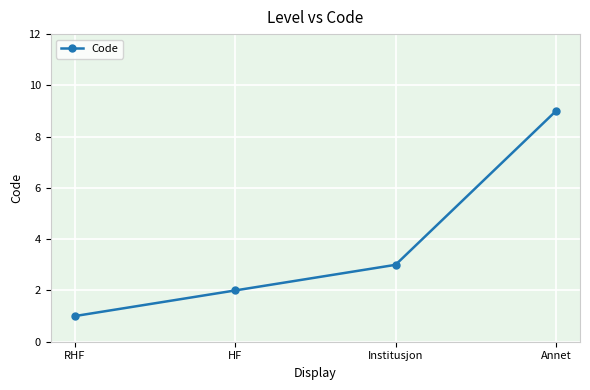

What is the smallest value displayed?

1